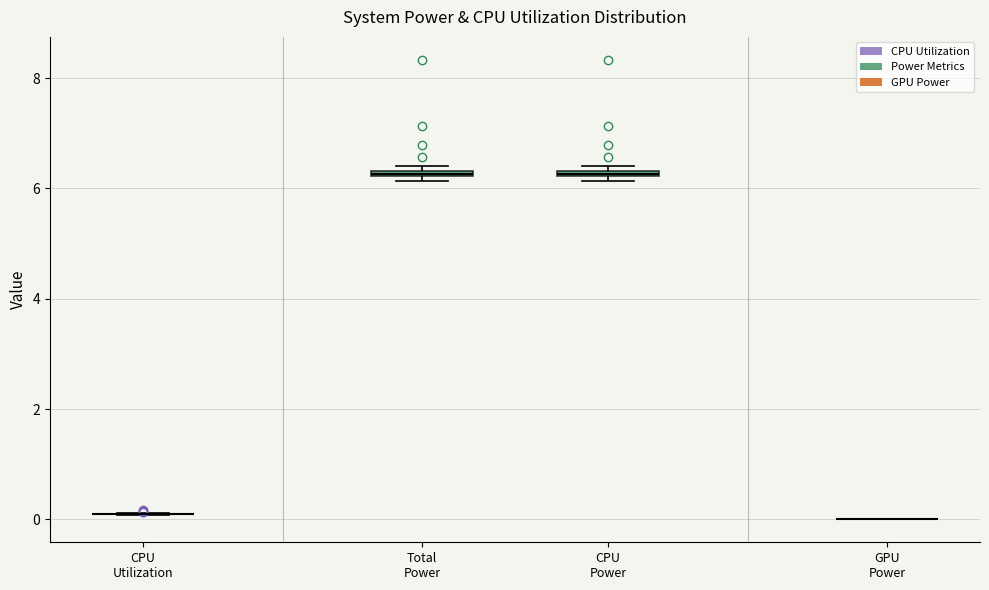

Where is the upper edge of the box for Total Power on the y-axis? The values are not printed on the chart, so give them approximately, as read against the axis.

6.4